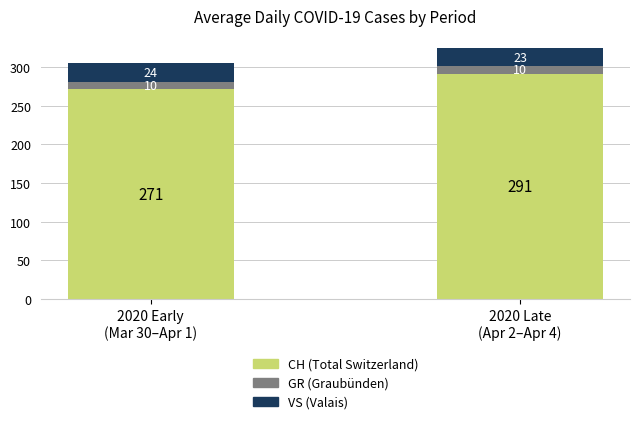

What is the average value of the CH (Total Switzerland) series?

281